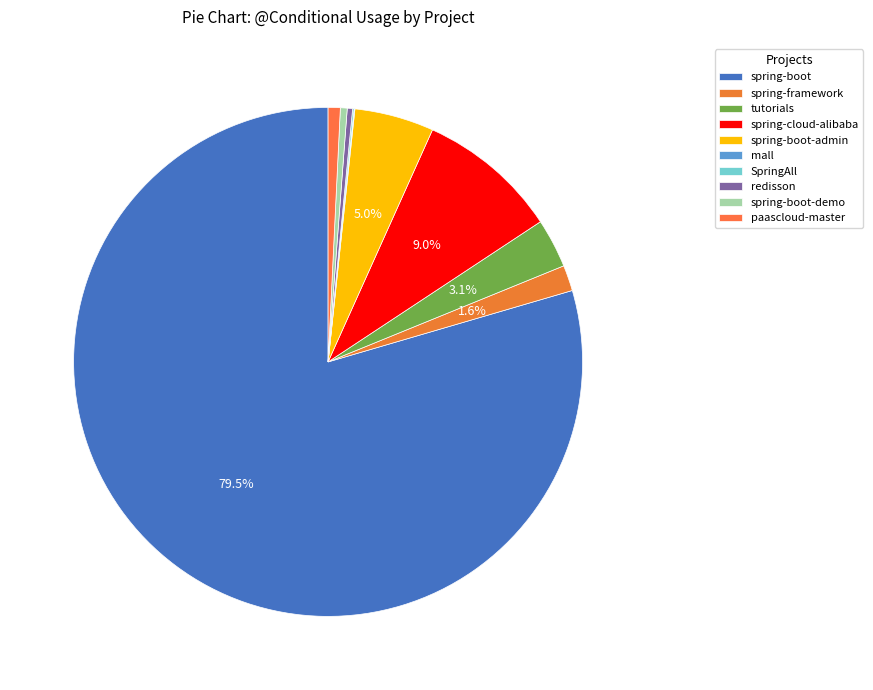

Is it true that spring-boot-admin is 5% of the pie?

True